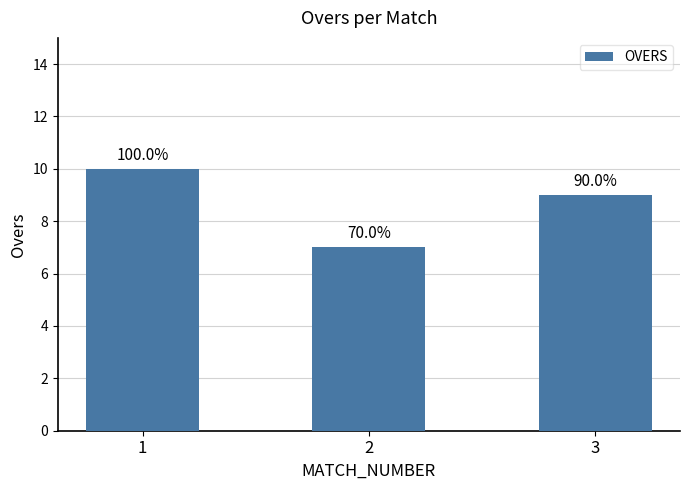

What is the difference between the maximum and minimum values?

3